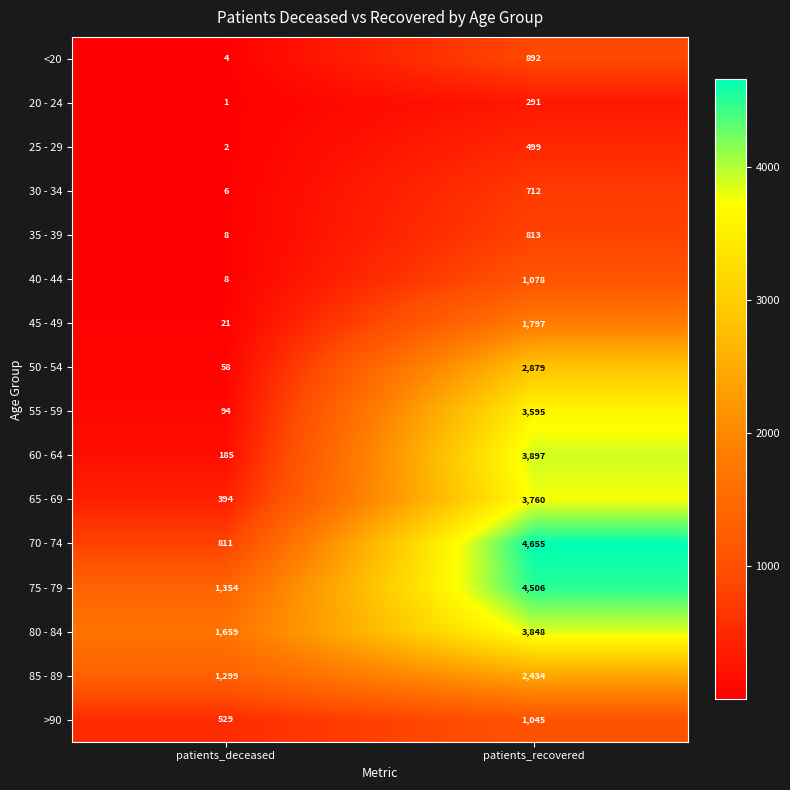

Is it true that 35 - 39 equals 3 at patients_deceased?

False